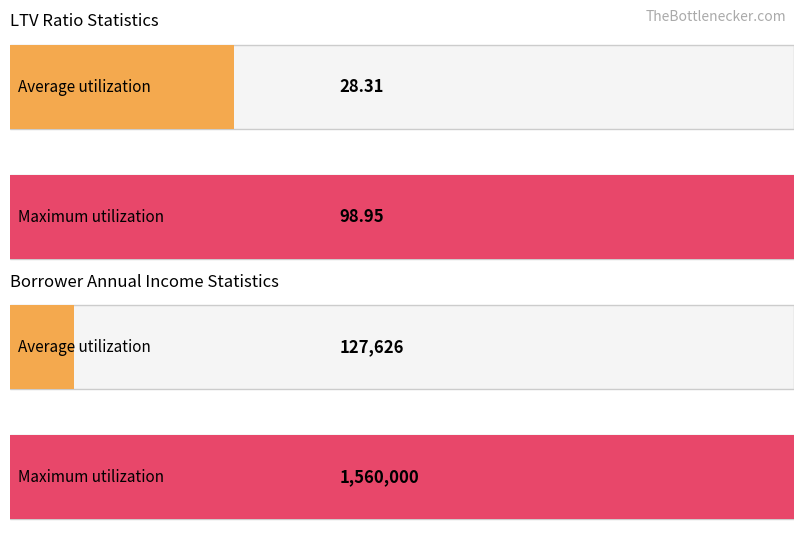

The value of Average utilization at Sum of Borrower Annual Income is 37556.8. True or false?

False